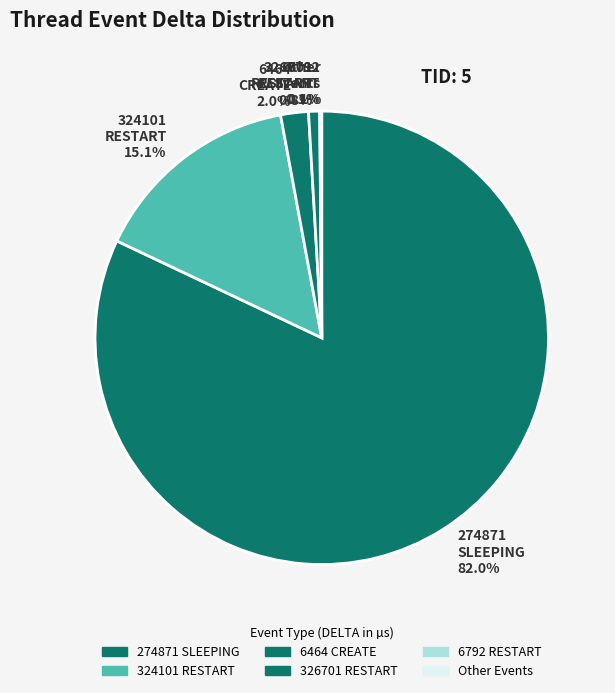

What percentage is NOT represented by 324101 RESTART?

84.9%